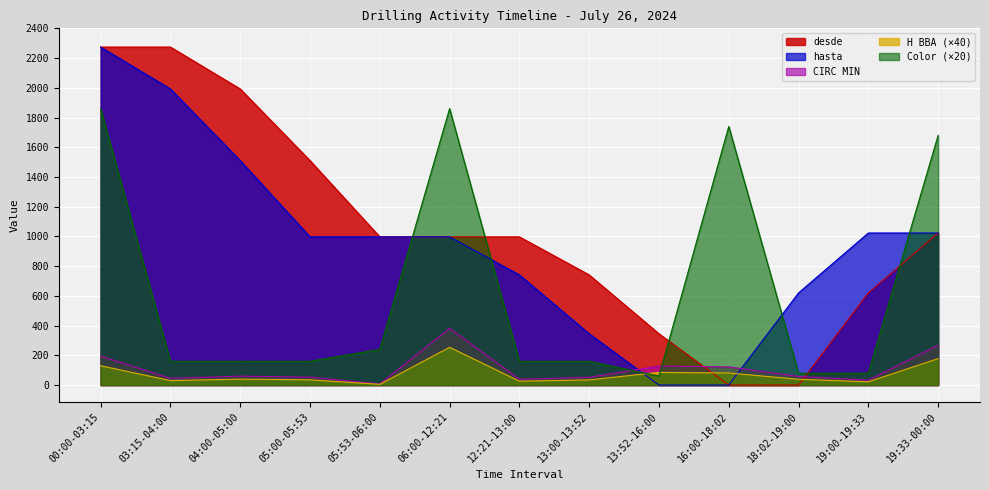

Which series changed the most between 00:00-03:15 and 19:00-19:33?

Color (×20)